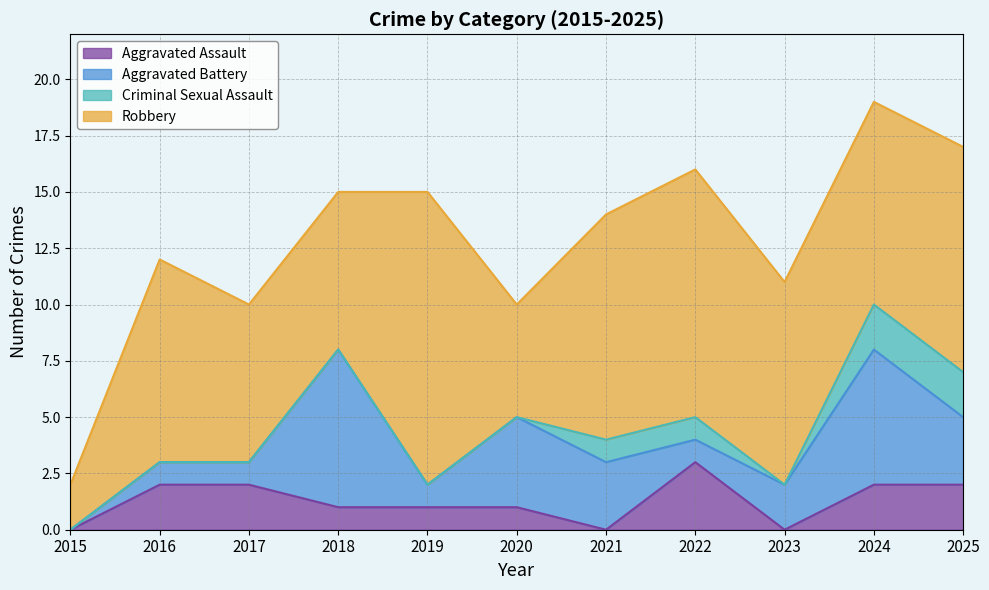

At which label does Aggravated Battery reach its minimum?

2015